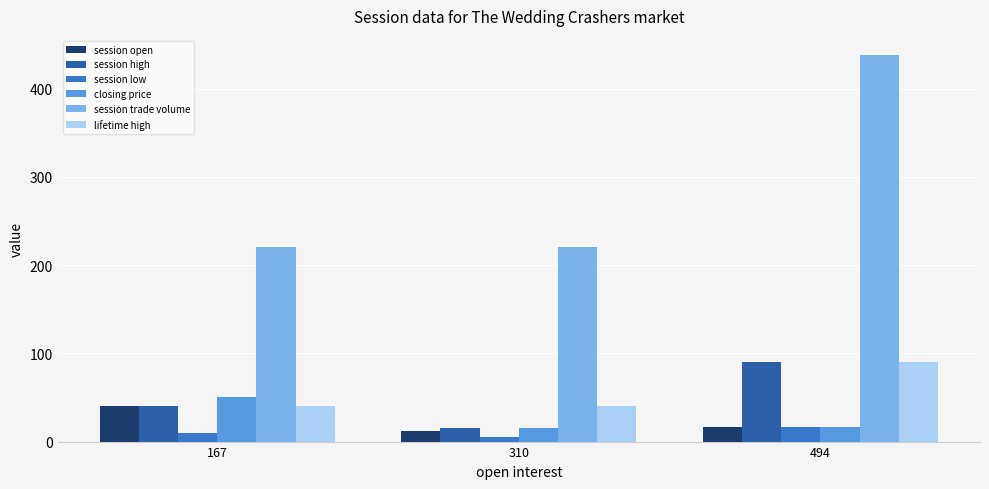

Which series has the largest range (max minus min)?

session trade volume